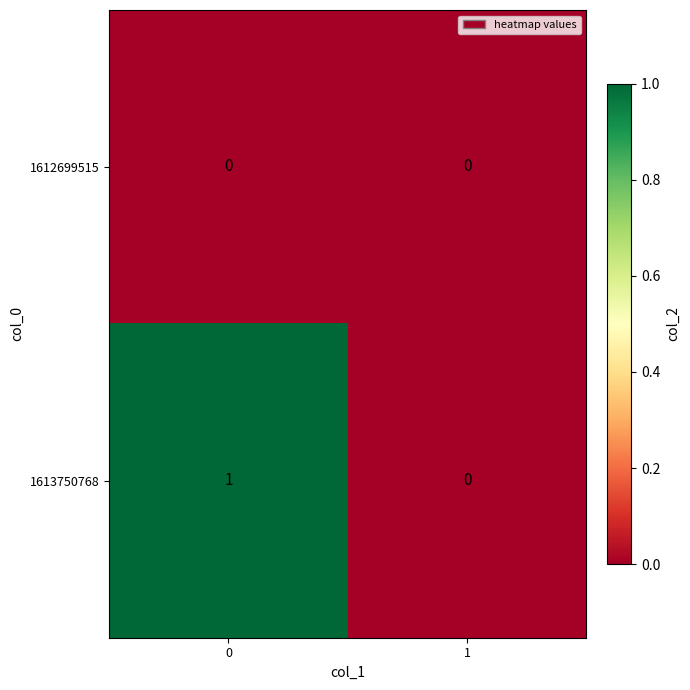

List the series in order of their peak value, highest first.

1613750768, 1612699515